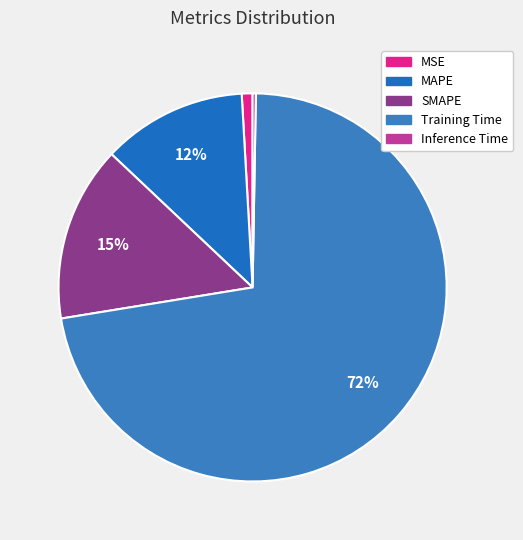

Is it true that Inference Time is 0% of the pie?

True